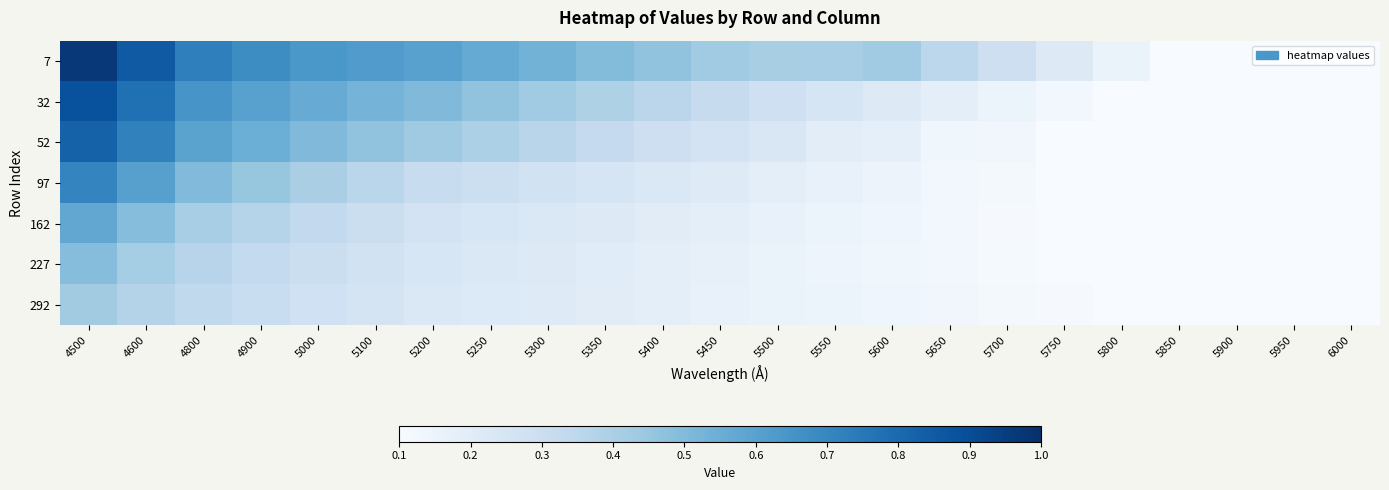

What is the spread (max minus min) of values at 5450?

0.3